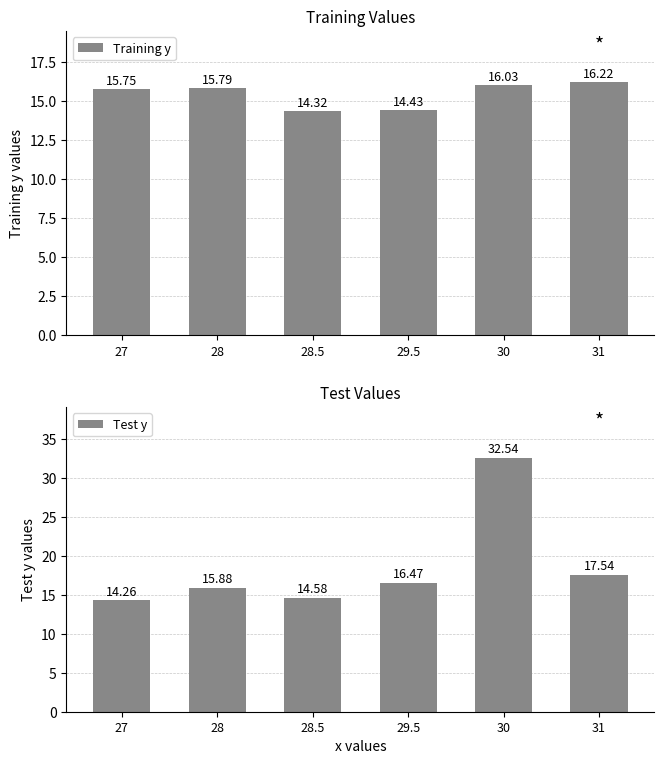

How many bars are there in each group?

2